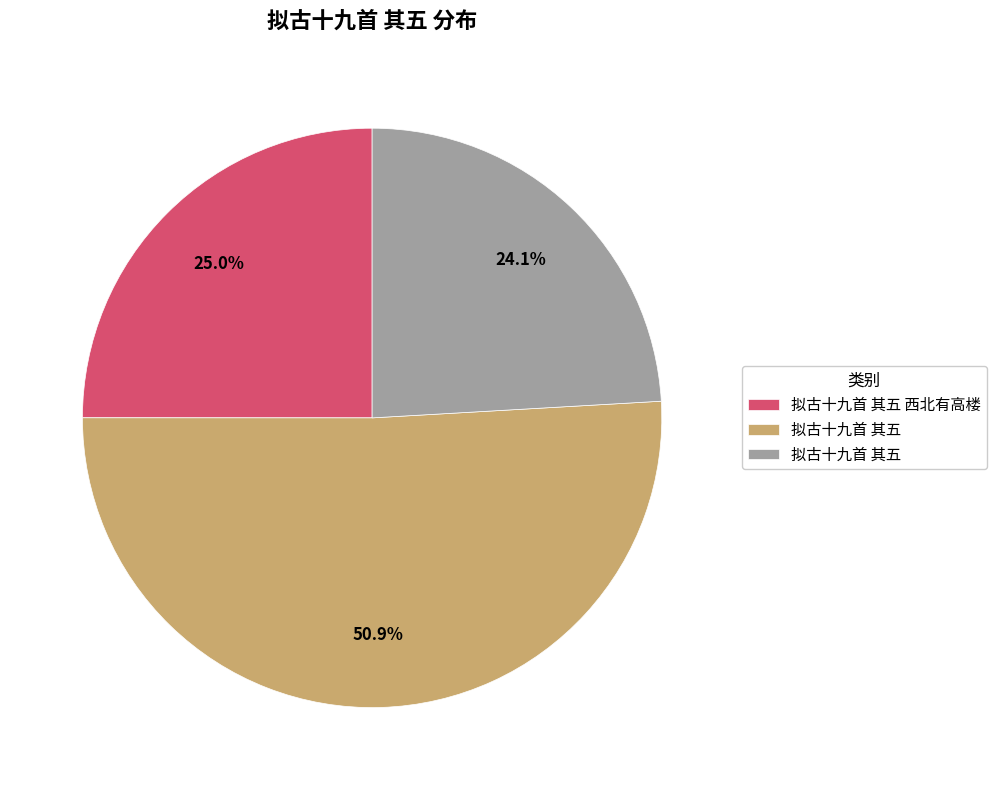

To the nearest percent, what is the difference between the largest and smallest slice percentages?

27%